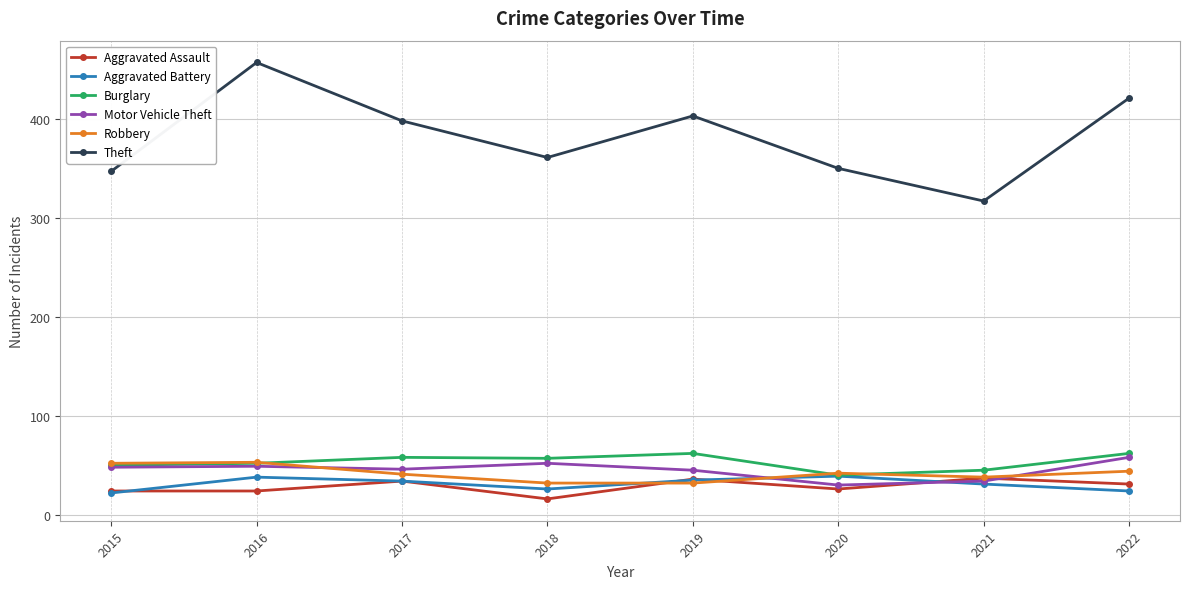

What is the value of the Burglary point at the 6th from the left?

40